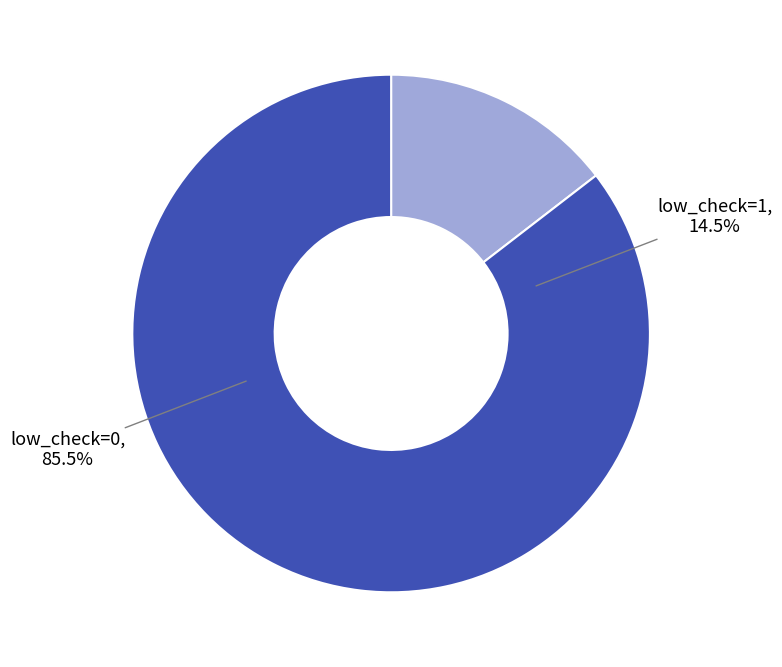

True or false: low_check=1 accounts for 2% of the total.

False